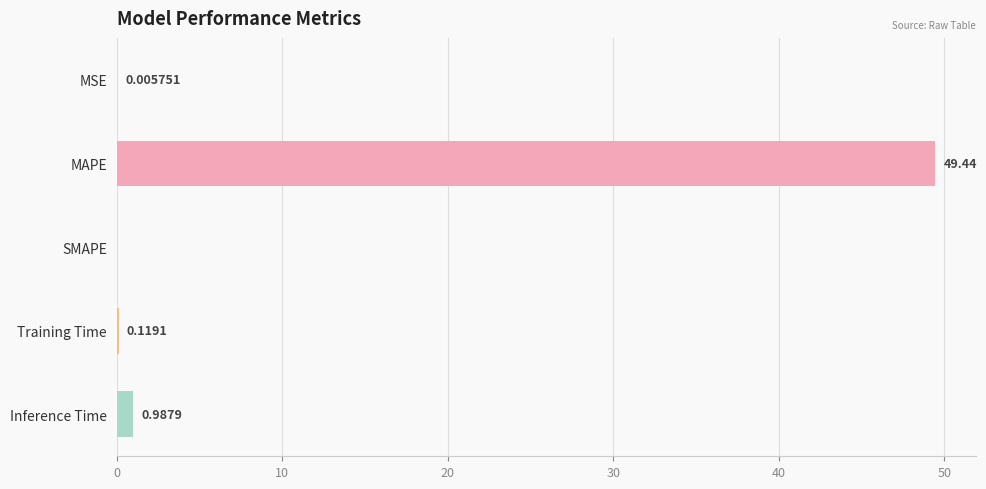

What is the average value?

10.1